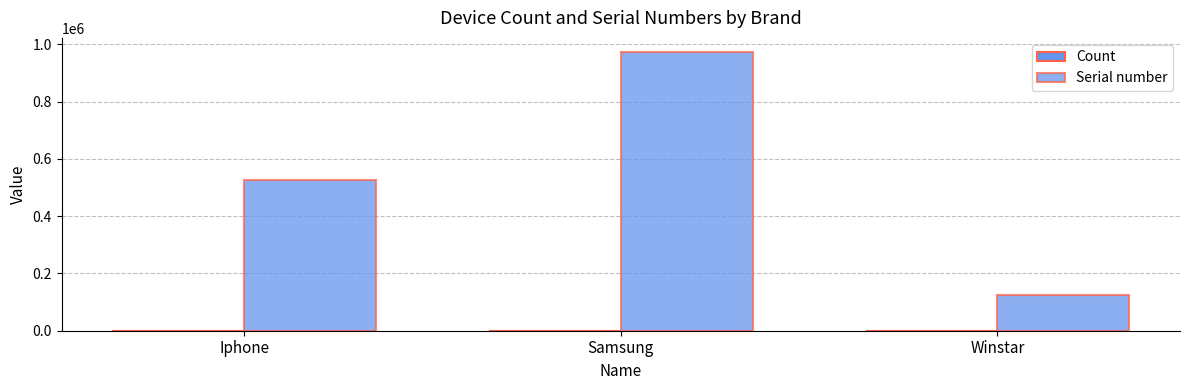

Which series has the largest total across all categories?

Serial number